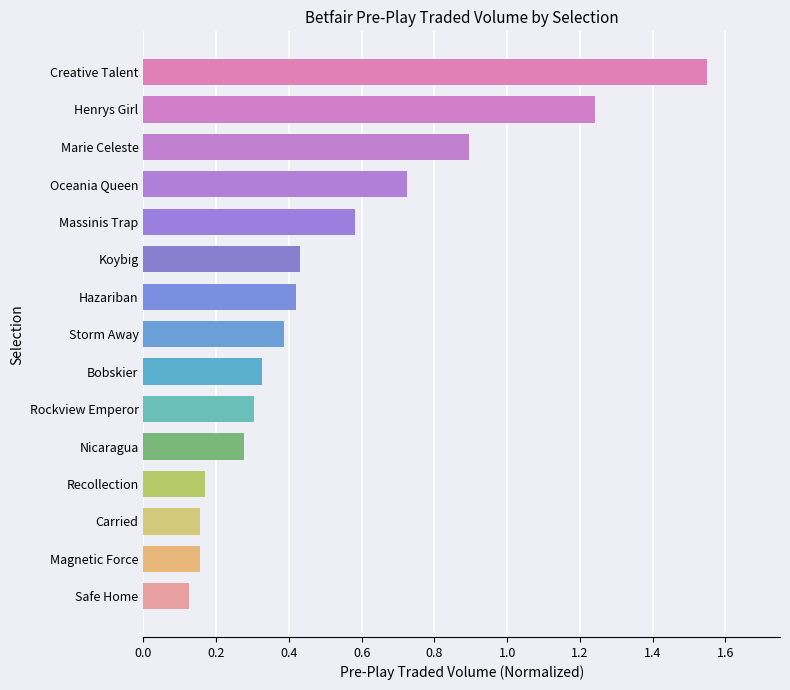

Which category has the highest value across all series?

Creative Talent